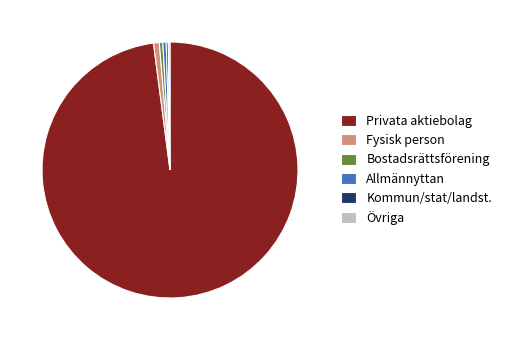

What is the majority slice?

Privata aktiebolag